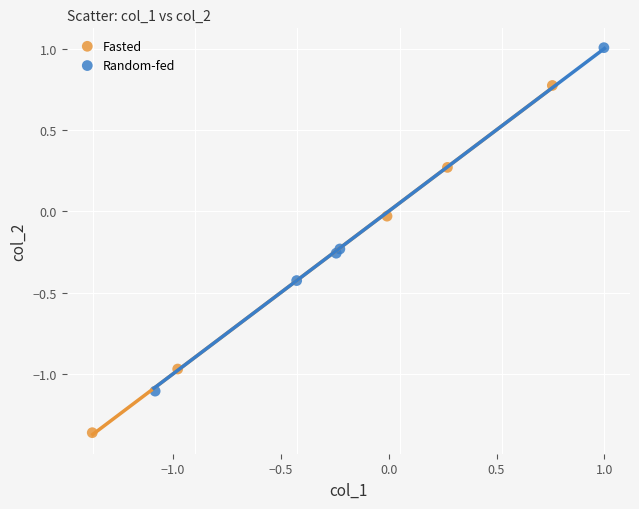

Which series reaches the maximum Y coordinate?

Random-fed